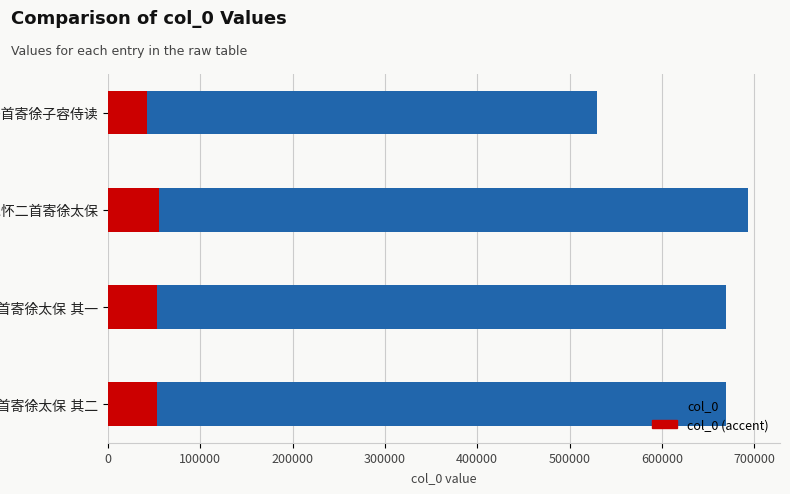

What value does the col_0 (accent) series have at 再集一首寄徐子容侍读?

42367.2